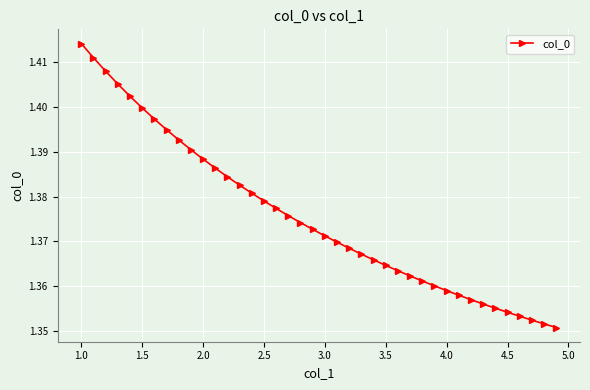

How many values are between 1 and 2?

40